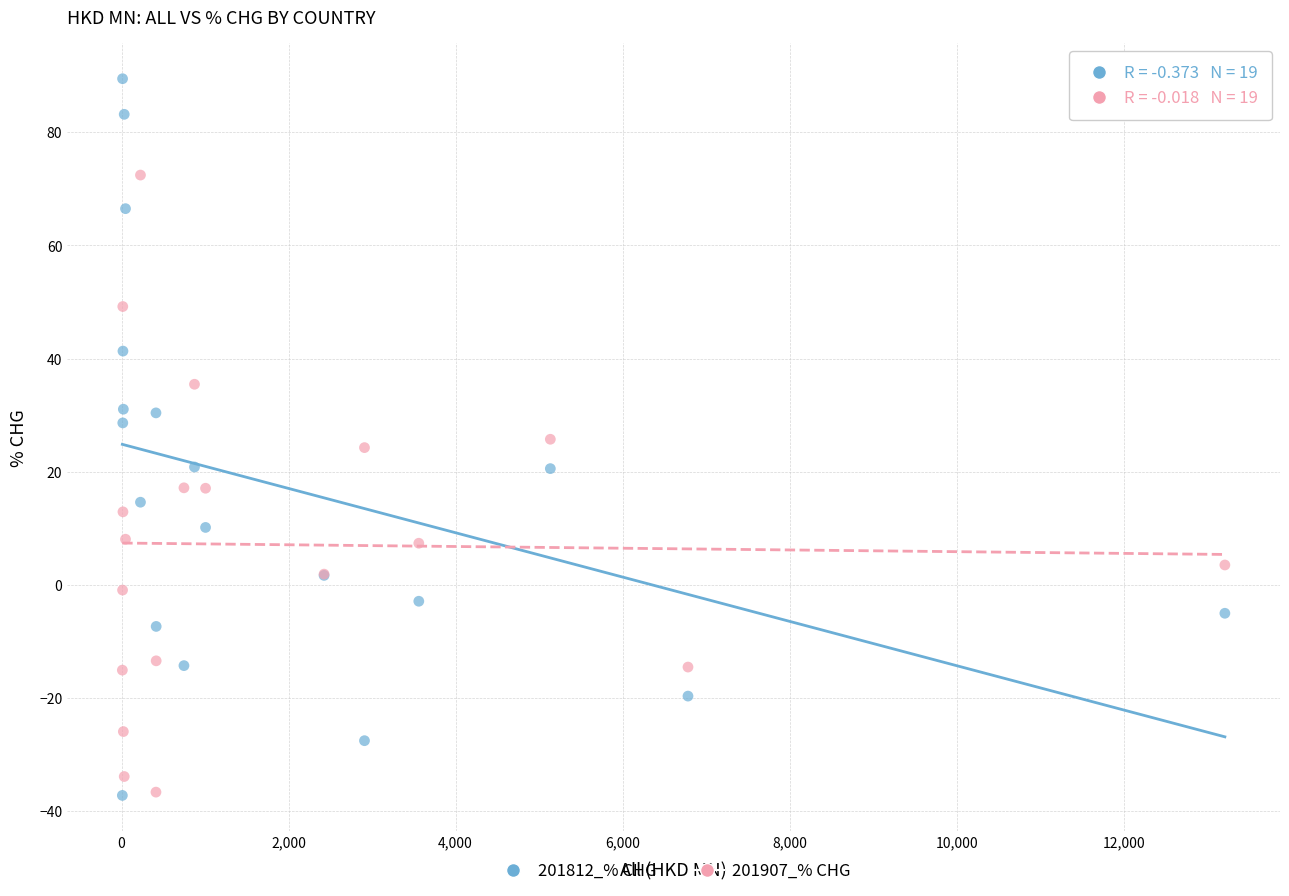

Which series reaches the maximum Y coordinate?

201812_% CHG